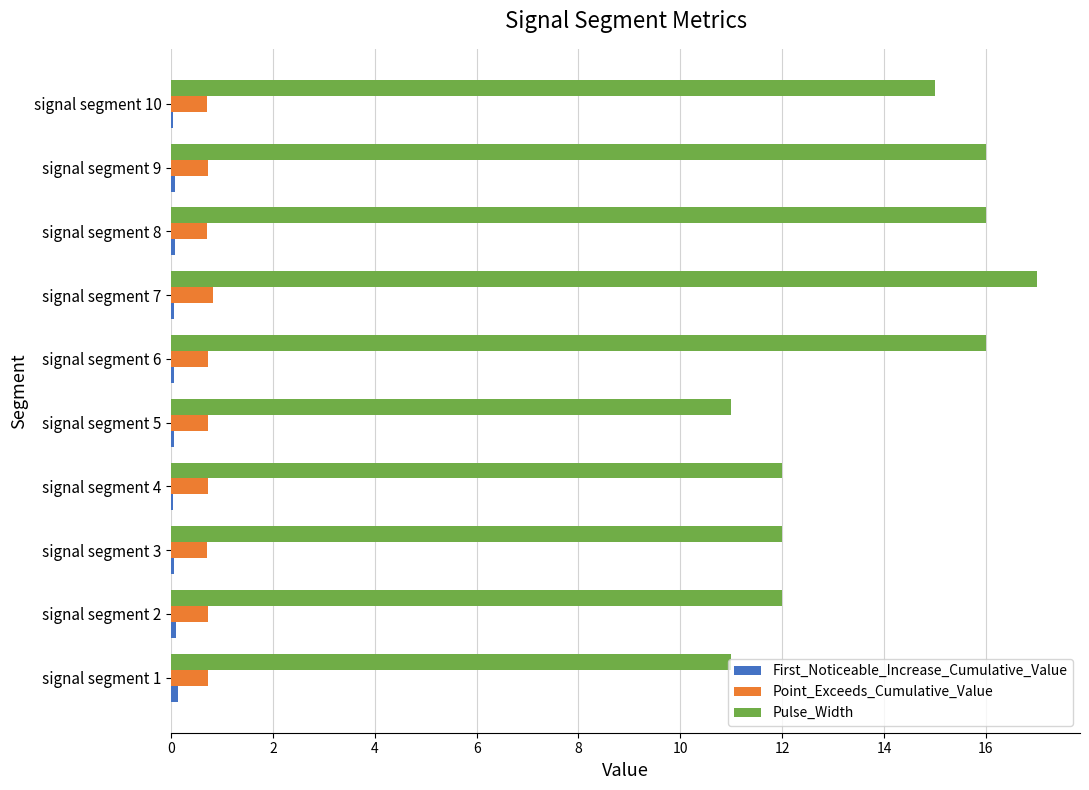

Is the value of Point_Exceeds_Cumulative_Value at signal segment 2 greater than the value of Pulse_Width at signal segment 1?

No